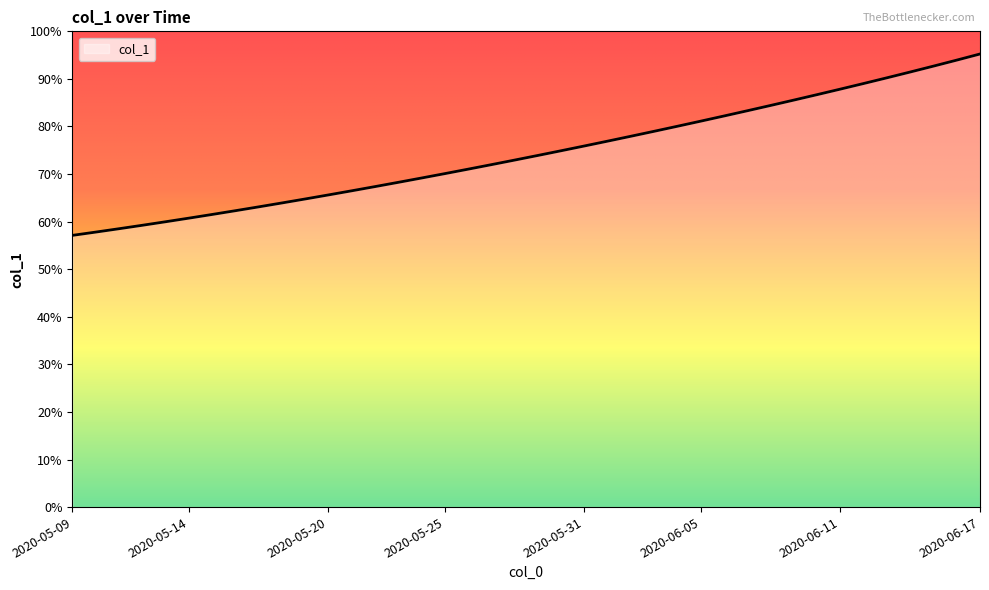

What is the difference between the maximum and minimum values?

877775.8